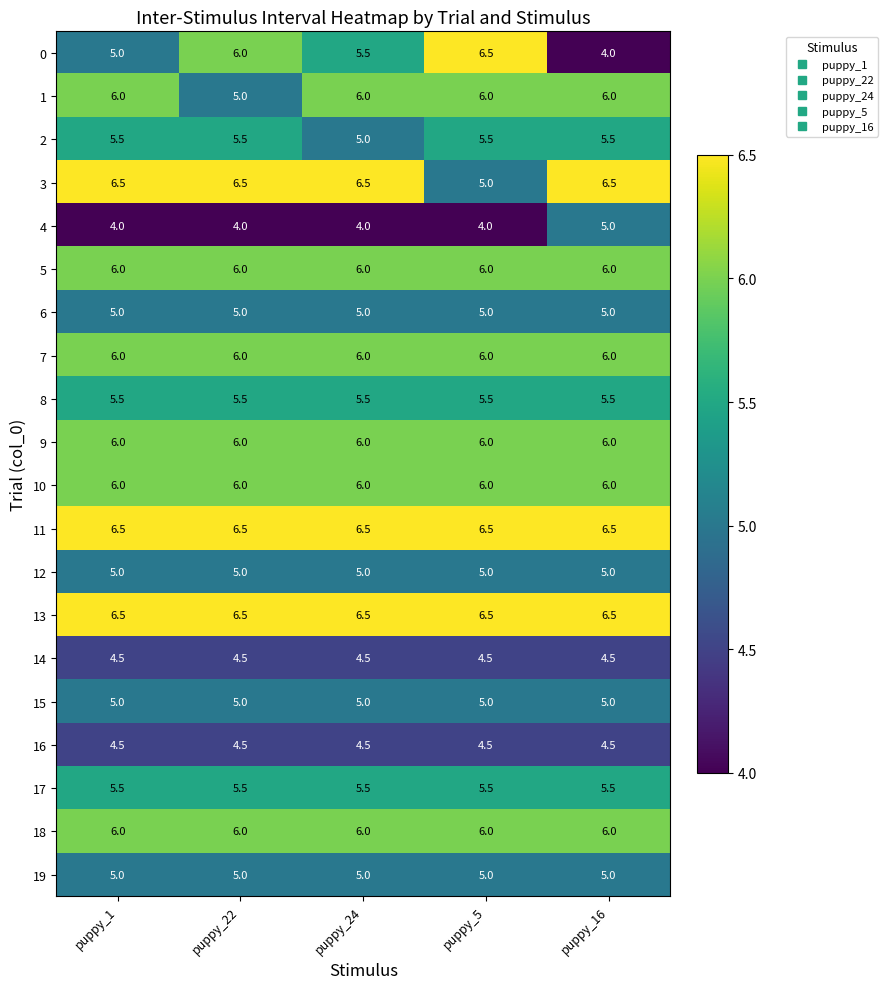

What is the lowest value of the 3 series?

5.0